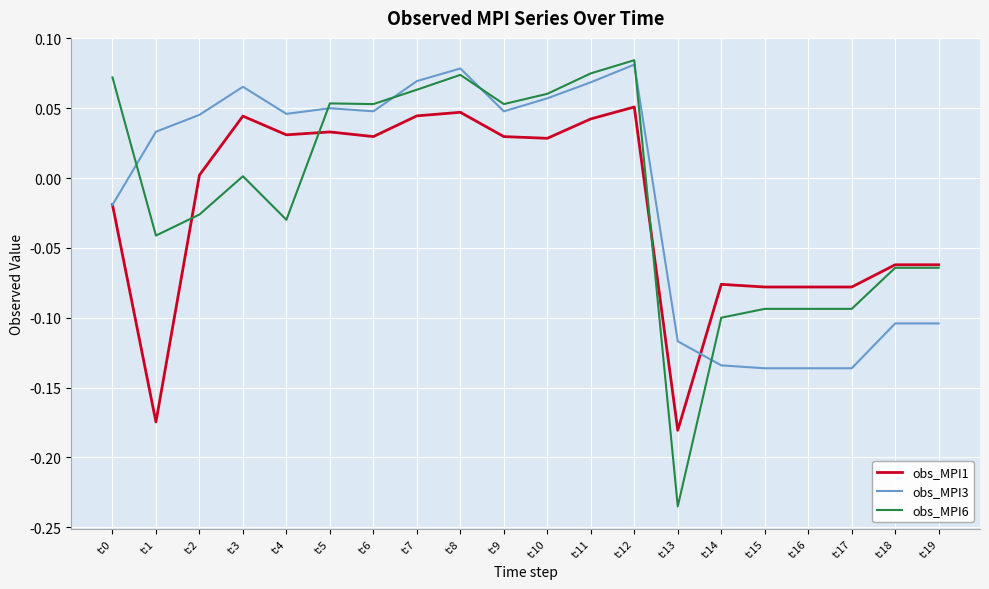

Which series changed the most between t:11 and t:13?

obs_MPI6